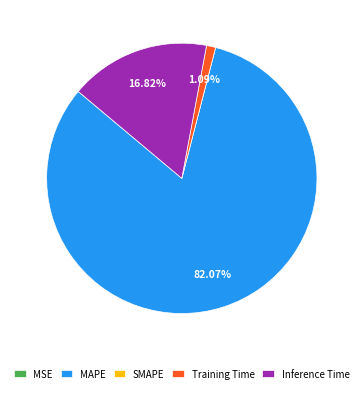

Which category has the biggest portion of the pie?

MAPE